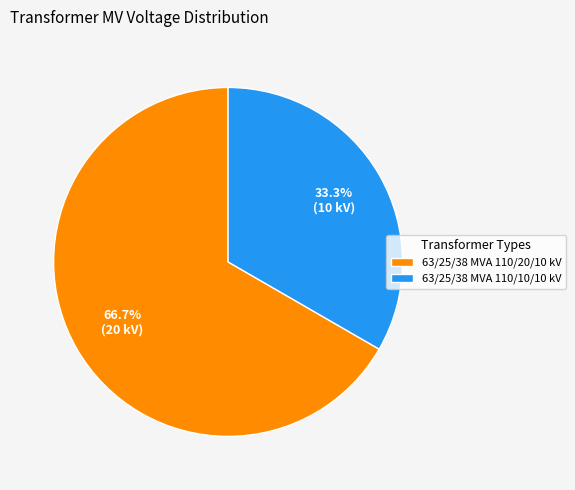

What portion of the pie excludes 63/25/38 MVA 110/20/10 kV?

33.3%